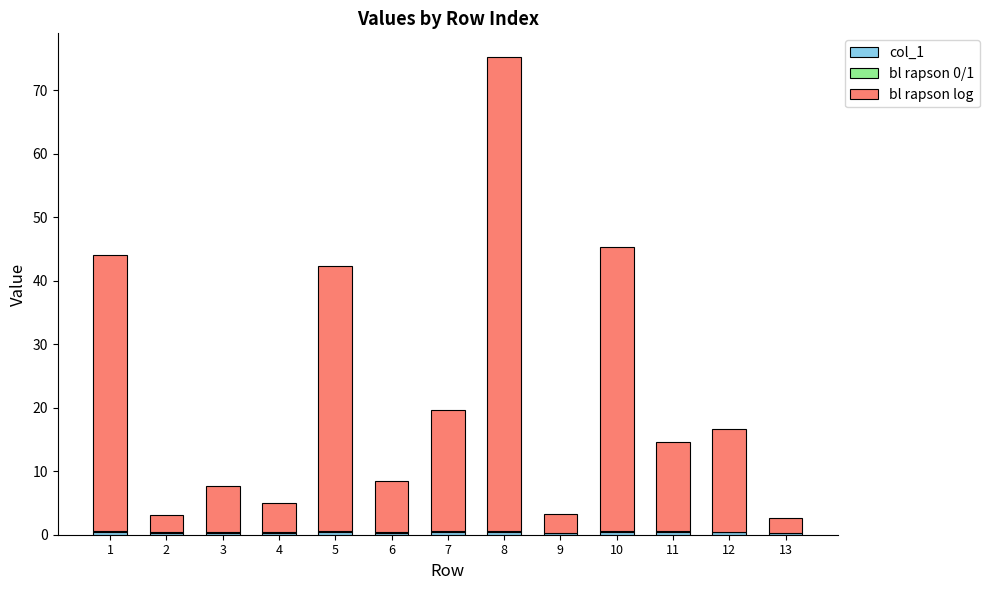

At which category is the sum across all series the highest?

8